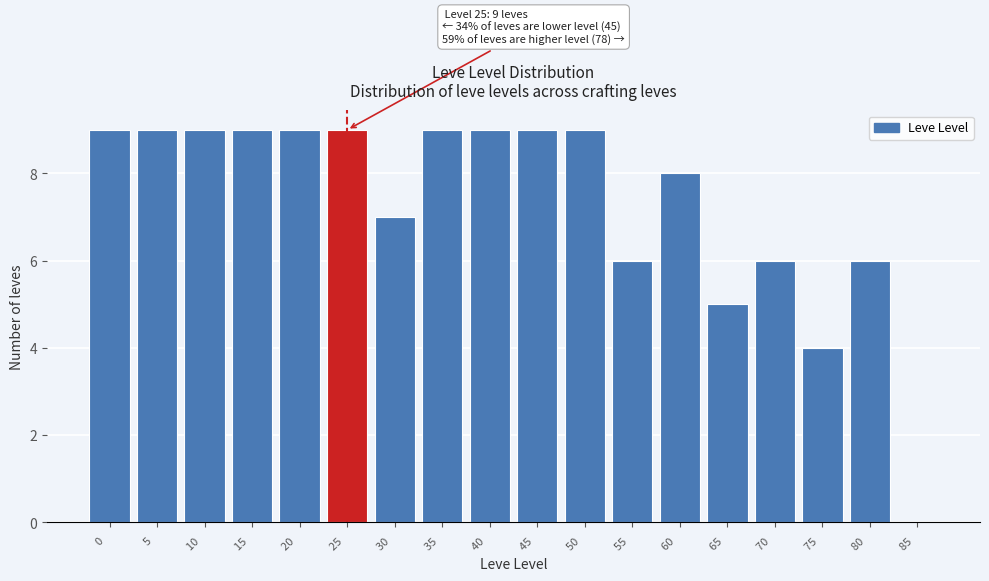

Reading left to right, list all the values displayed in this chart.

0  =9	5  =9	10  =9	15  =9	20  =9	25  =9	30  =7	35  =9	40  =9	45  =9	50  =9	55  =6	60  =8	65  =5	70  =6	75  =4	80  =6	85  =0